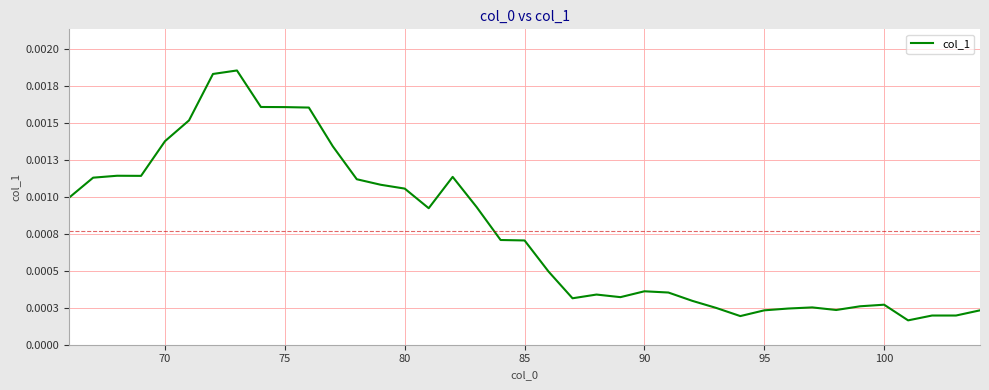

Does the chart have visible grid lines?

Yes